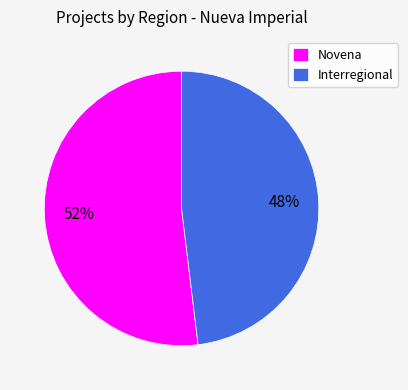

To the nearest percent, what portion does Interregional represent?

48%